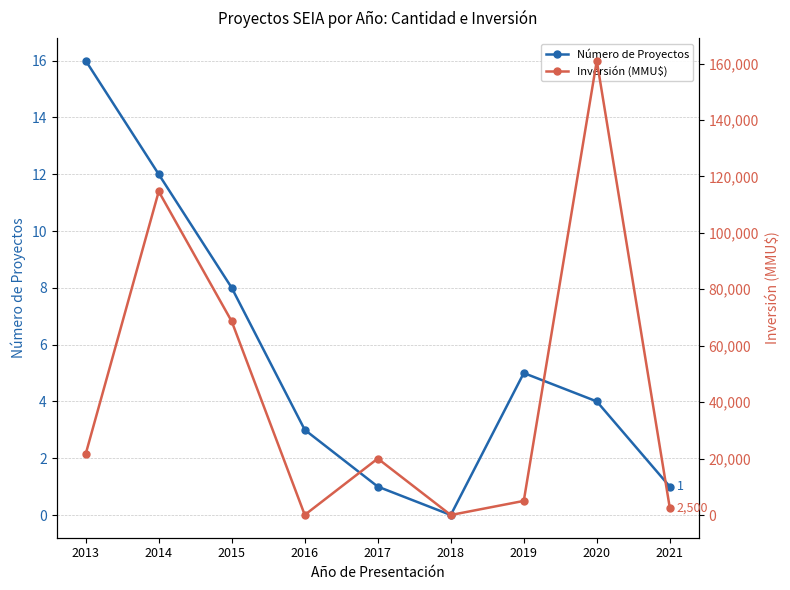

The value of Número de Proyectos at 2021 is 1. True or false?

True